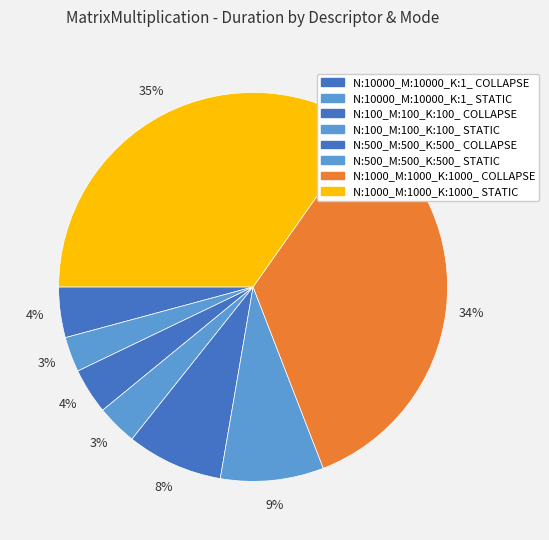

Does N:500_M:500_K:500_ STATIC represent more than half of the total?

No